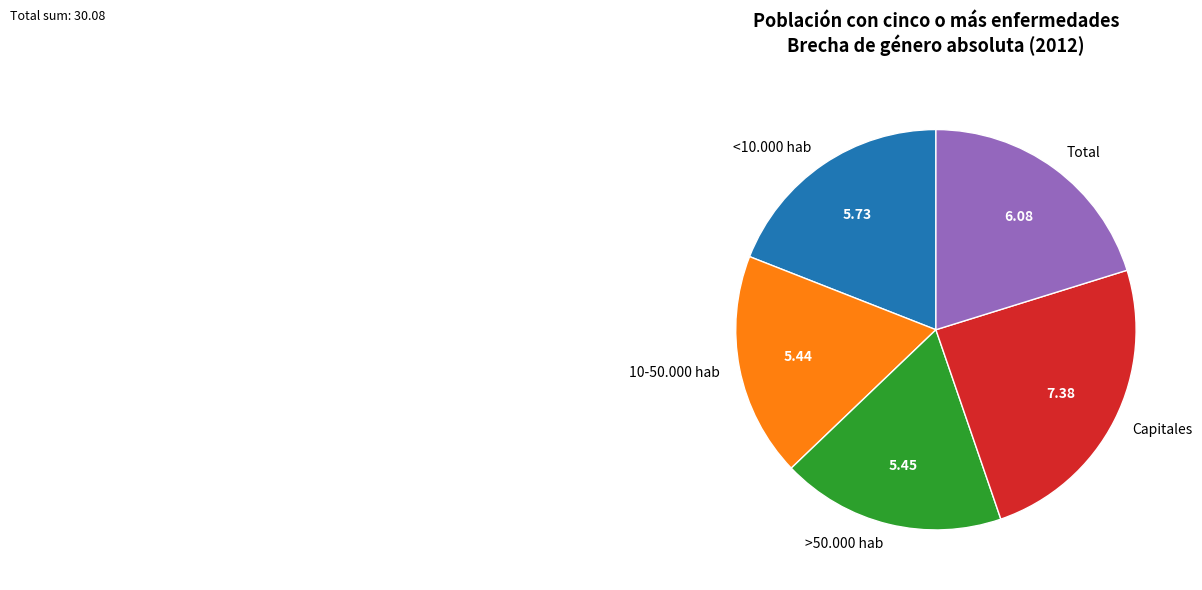

Which category has the biggest portion of the pie?

Capitales